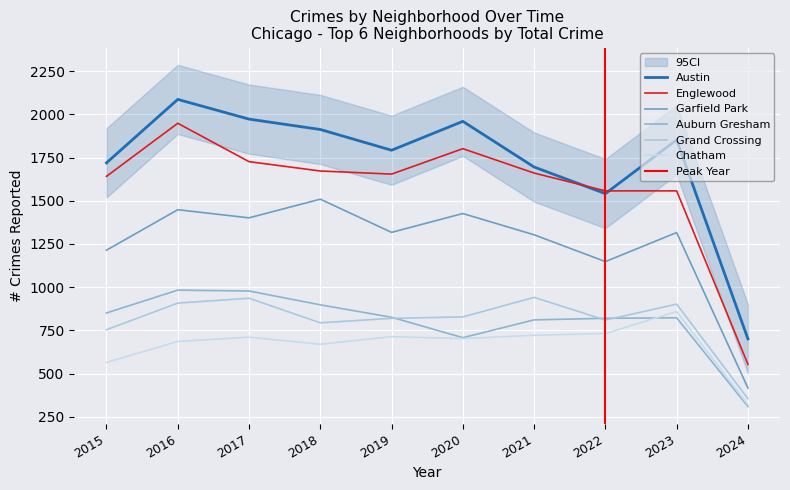

Which series changed the most between 2017 and 2023?

Englewood